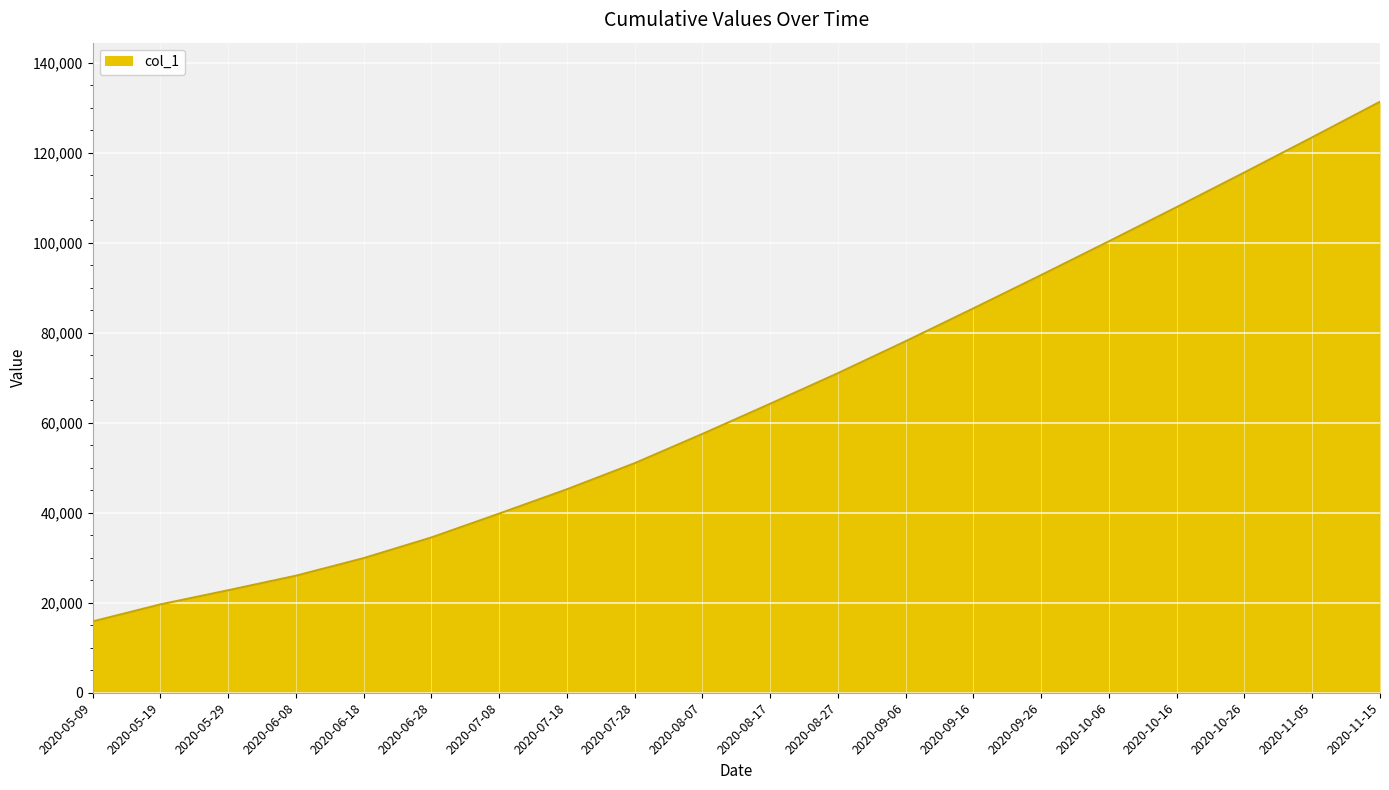

Which category has the highest value across all series?

2020-11-15